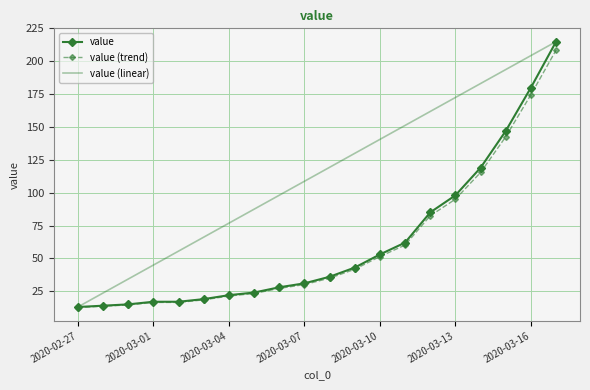

What is the minimum value for value (linear)?

13.0